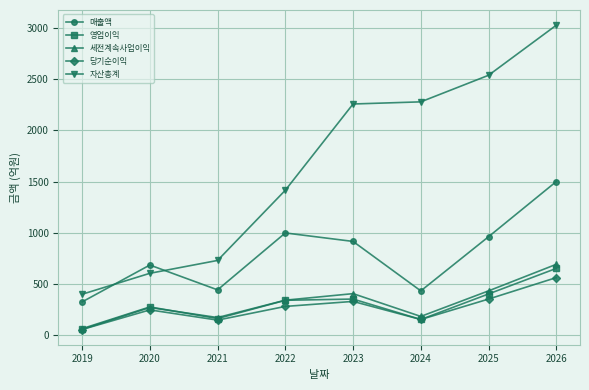

True or false: 영업이익 and 자산총계 intersect in this chart.

False